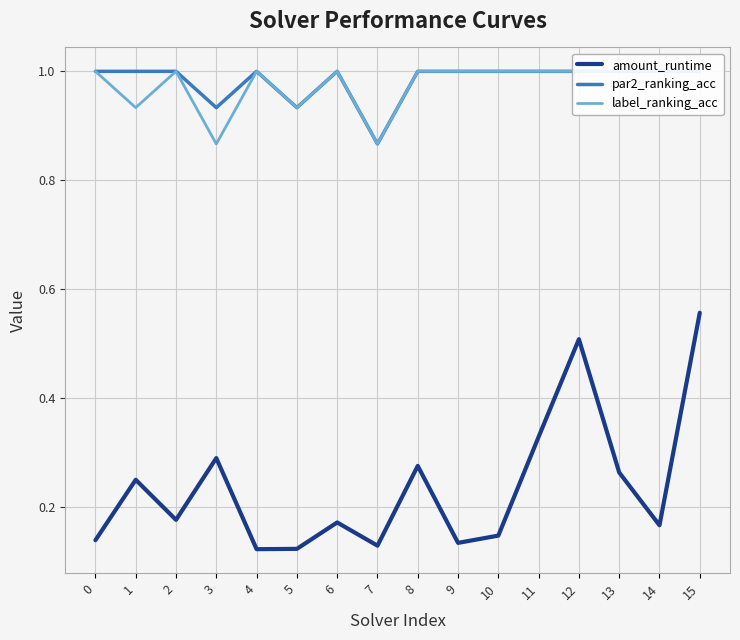

Reading left to right, list all the values displayed in this chart.

amount_runtime: 0.1	0.2	0.2	0.3	0.1	0.1	0.2	0.1	0.3	0.1	0.1	0.3	0.5	0.3	0.2	0.6
par2_ranking_acc: 1.0	1.0	1.0	0.9	1.0	0.9	1.0	0.9	1.0	1.0	1.0	1.0	1.0	1.0	1.0	1.0
label_ranking_acc: 1.0	0.9	1.0	0.9	1.0	0.9	1.0	0.9	1.0	1.0	1.0	1.0	1.0	1.0	1.0	1.0